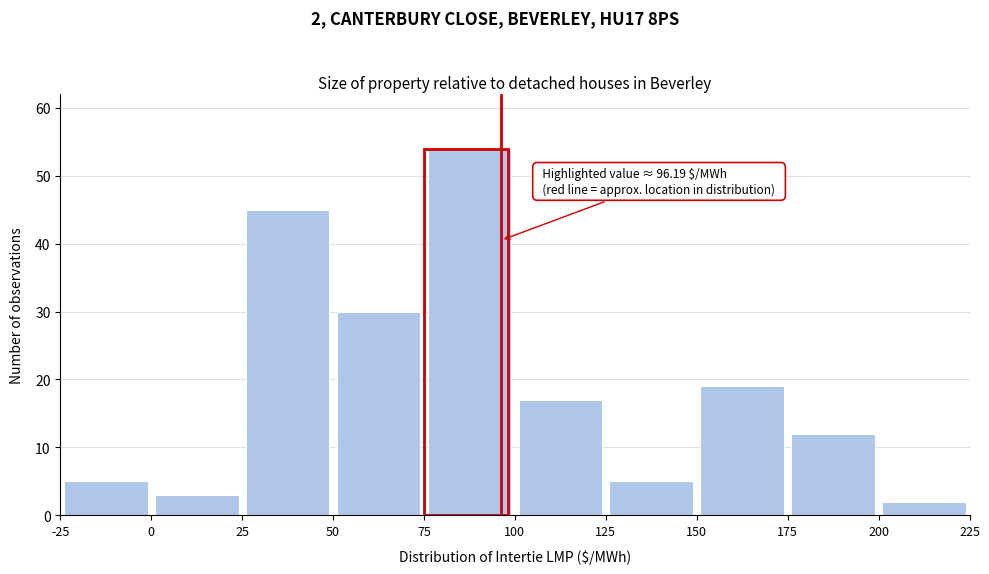

Which range on the x-axis has the tallest bar?

75 to 100